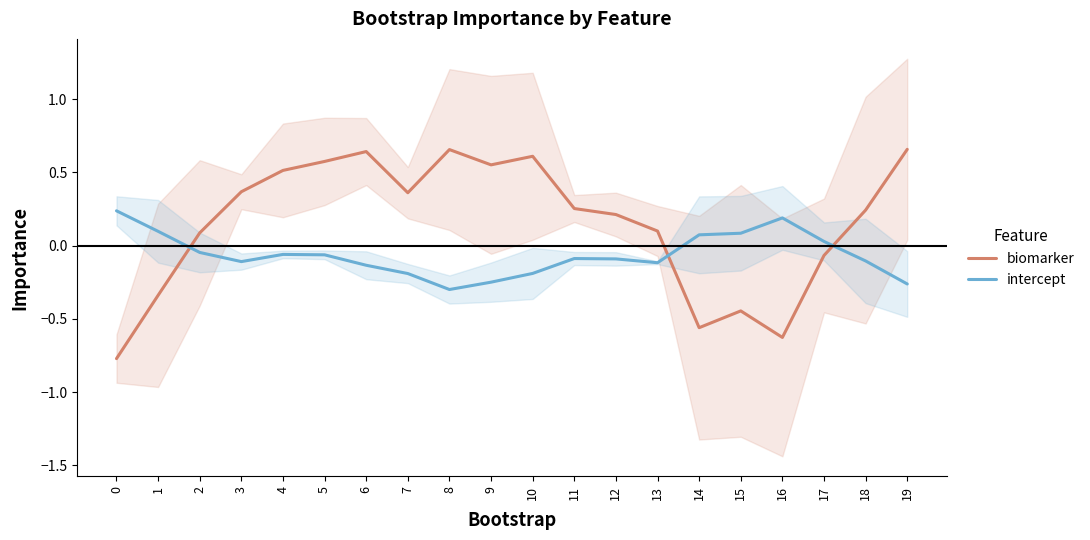

Which has a higher value, 9 or 7?

9